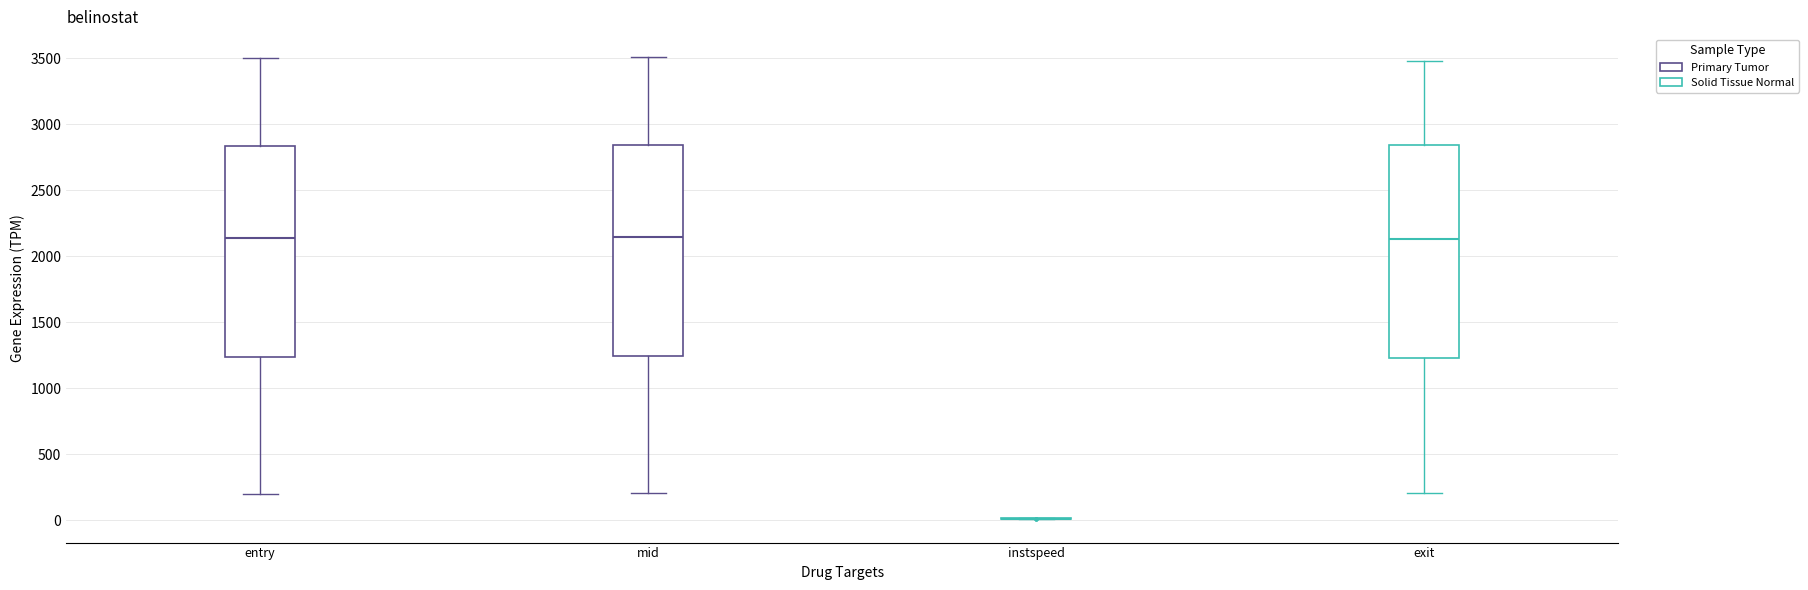

Where does the upper whisker of the box for mid end on the y-axis? The values are not printed on the chart, so give them approximately, as read against the axis.

3500